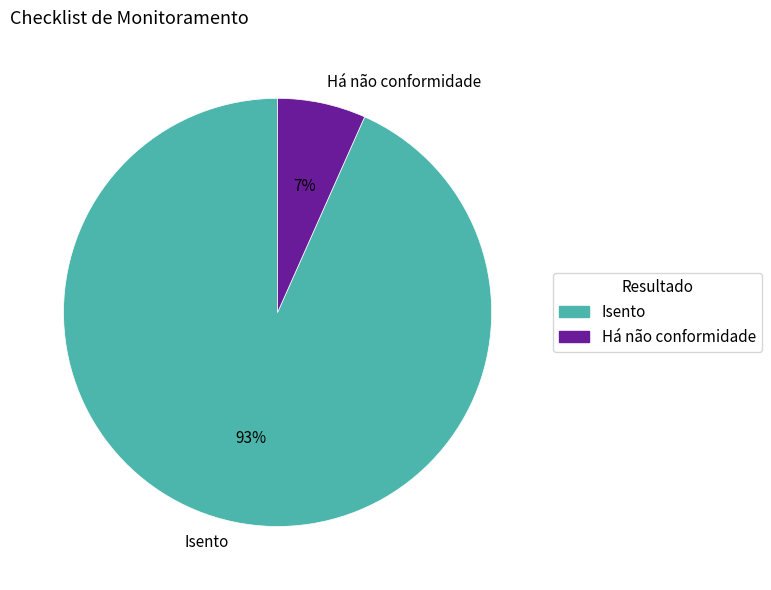

What percentage is the Há não conformidade slice, to the nearest percent?

7%